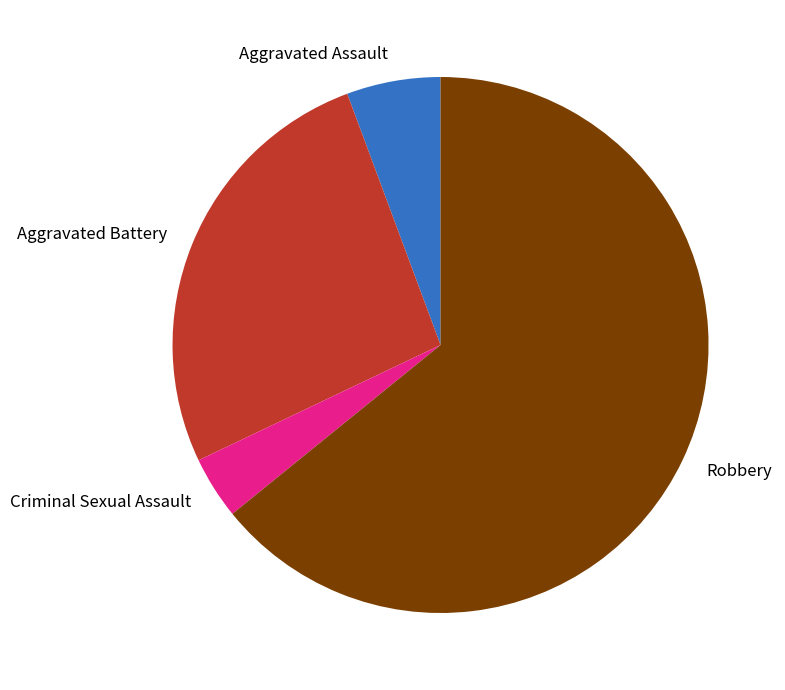

Combined, do Aggravated Battery and Aggravated Assault account for over 50%?

No